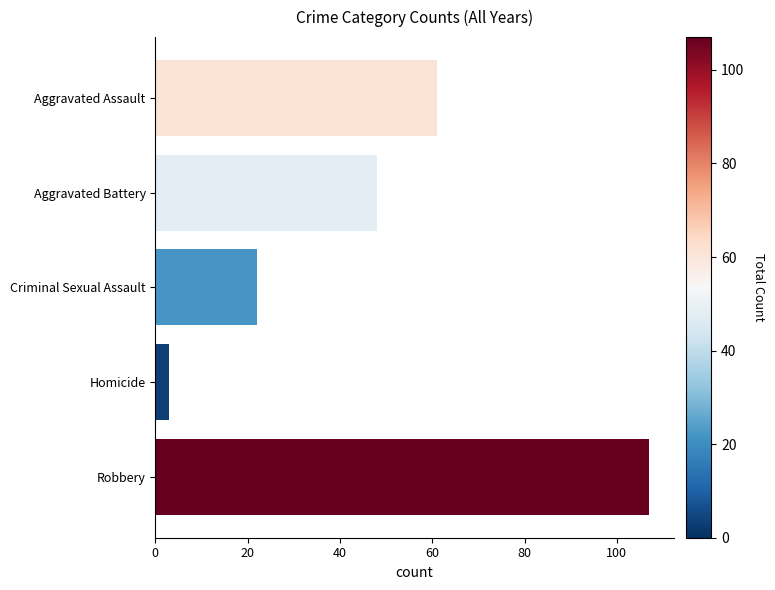

What position from the top is Robbery?

5